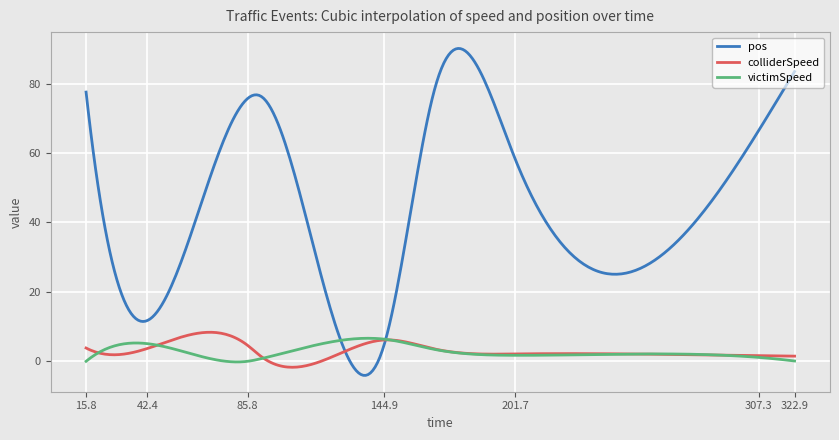

Which series has the largest total across all categories?

pos